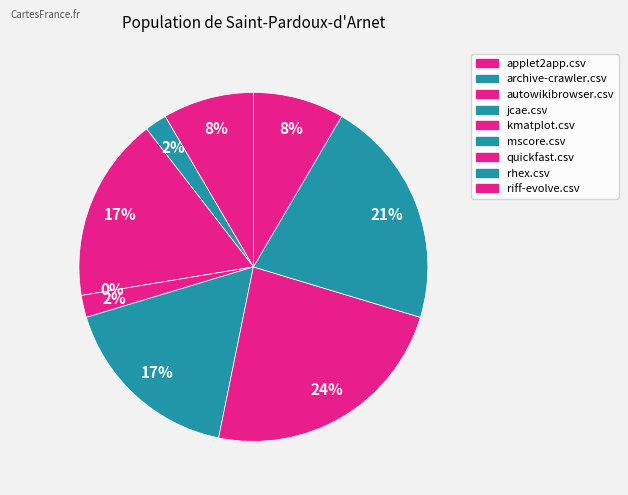

The kmatplot.csv slice represents 2% of the pie. True or false?

True